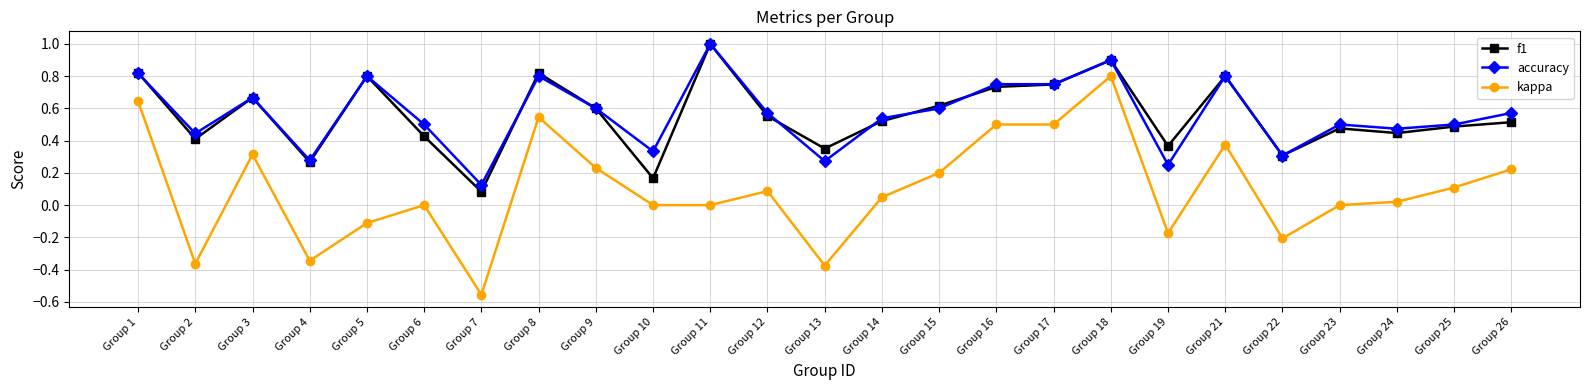

At which label does kappa reach its peak?

Group 18